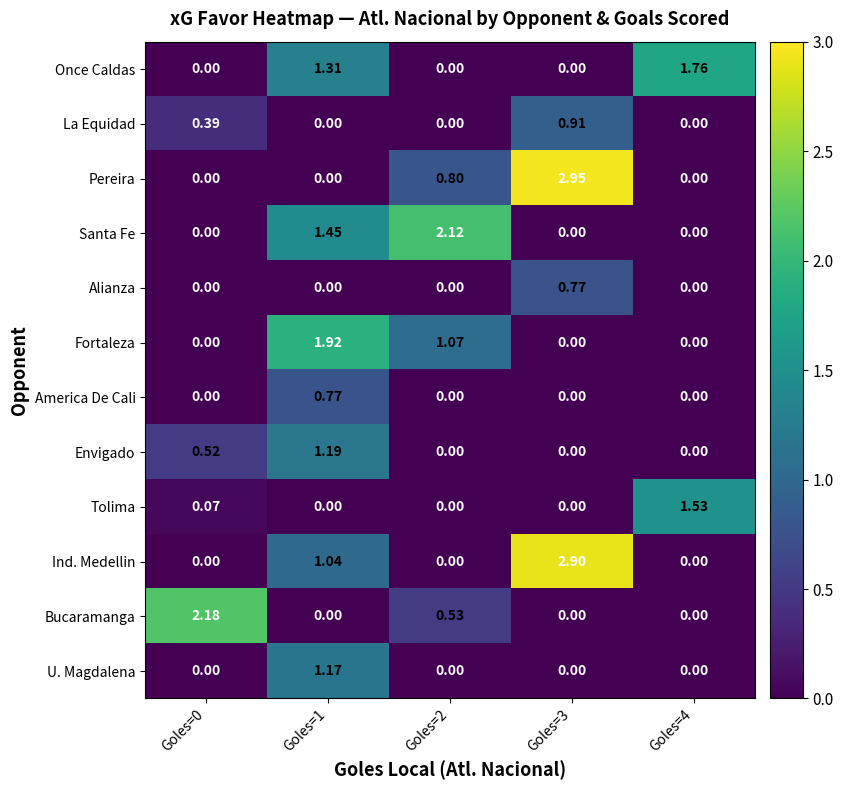

Which series has the largest range (max minus min)?

Pereira